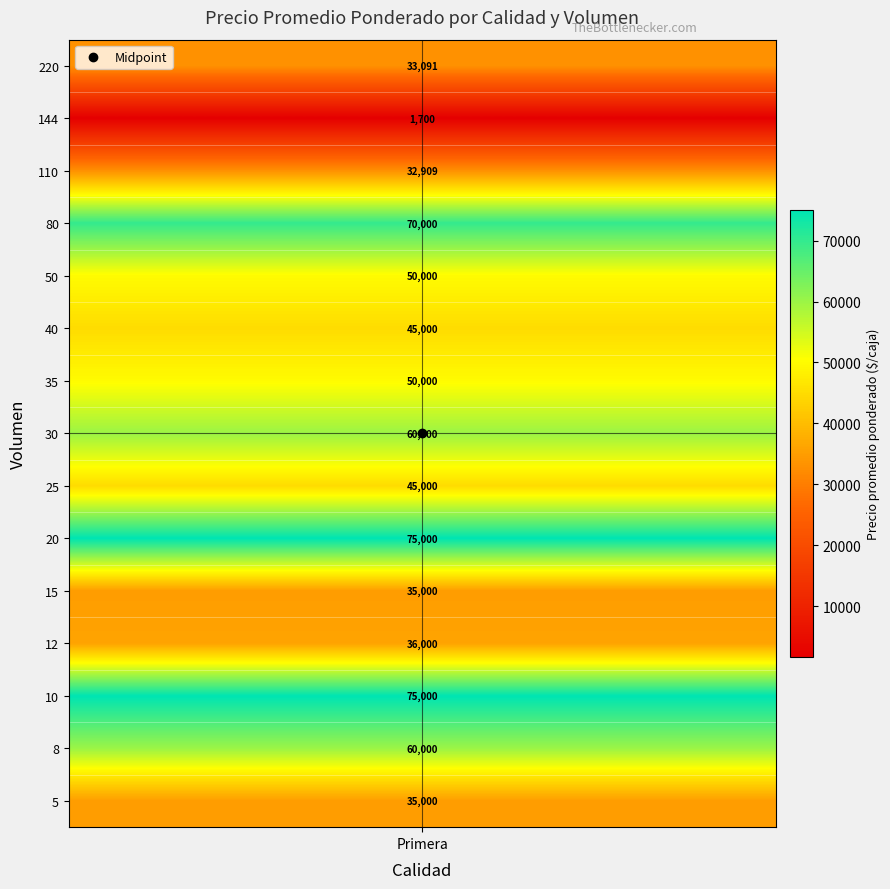

What is the greatest value displayed?

75000